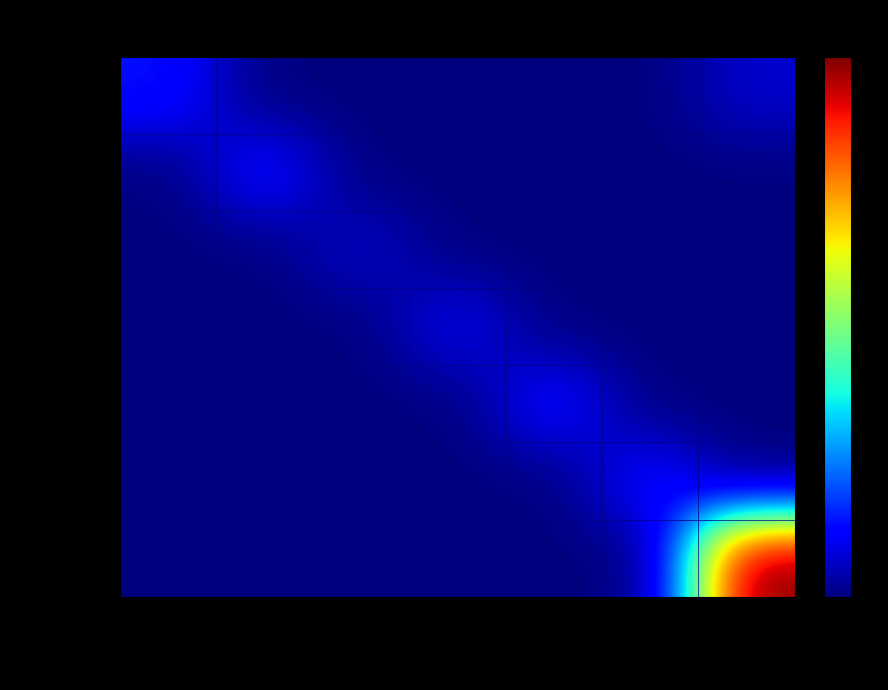

Which series has the widest spread of values?

I-NonEvent